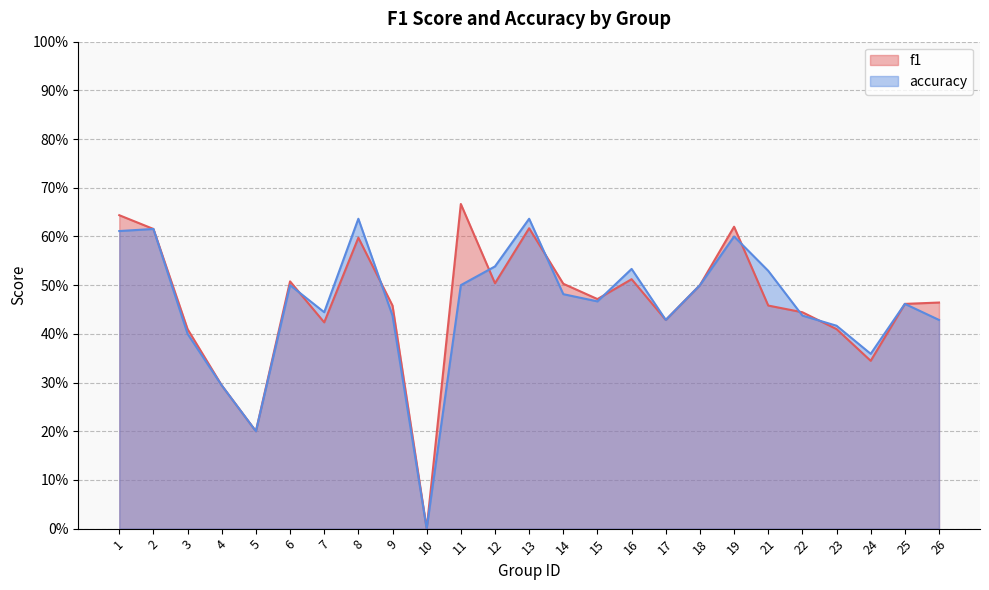

Reading right to left, what are all the values shown in this chart?

f1: 26=0.5	25=0.5	24=0.3	23=0.4	22=0.4	21=0.5	19=0.6	18=0.5	17=0.4	16=0.5	15=0.5	14=0.5	13=0.6	12=0.5	11=0.7	10=0.0	9=0.5	8=0.6	7=0.4	6=0.5	5=0.2	4=0.3	3=0.4	2=0.6	1=0.6
accuracy: 26=0.4	25=0.5	24=0.4	23=0.4	22=0.4	21=0.5	19=0.6	18=0.5	17=0.4	16=0.5	15=0.5	14=0.5	13=0.6	12=0.5	11=0.5	10=0.0	9=0.4	8=0.6	7=0.4	6=0.5	5=0.2	4=0.3	3=0.4	2=0.6	1=0.6